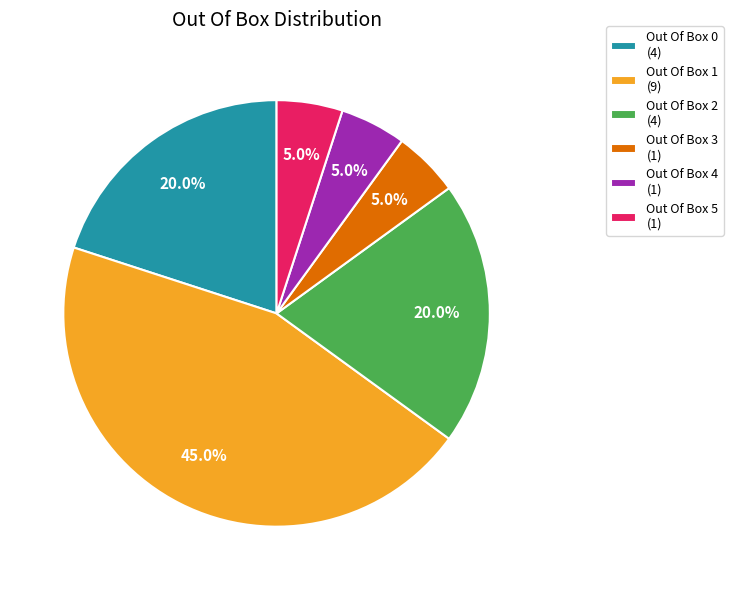

Approximately how many times larger is the value at Out Of Box 4 (1) compared to Out Of Box 3 (1)?

1.0